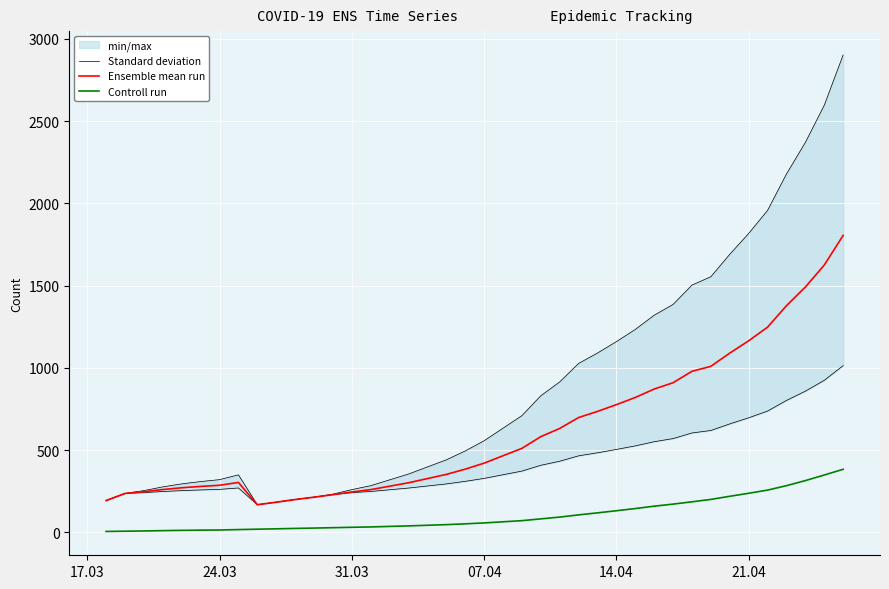

In Standard deviation, how many points are lower than both neighbors (excluding endpoints)?

1